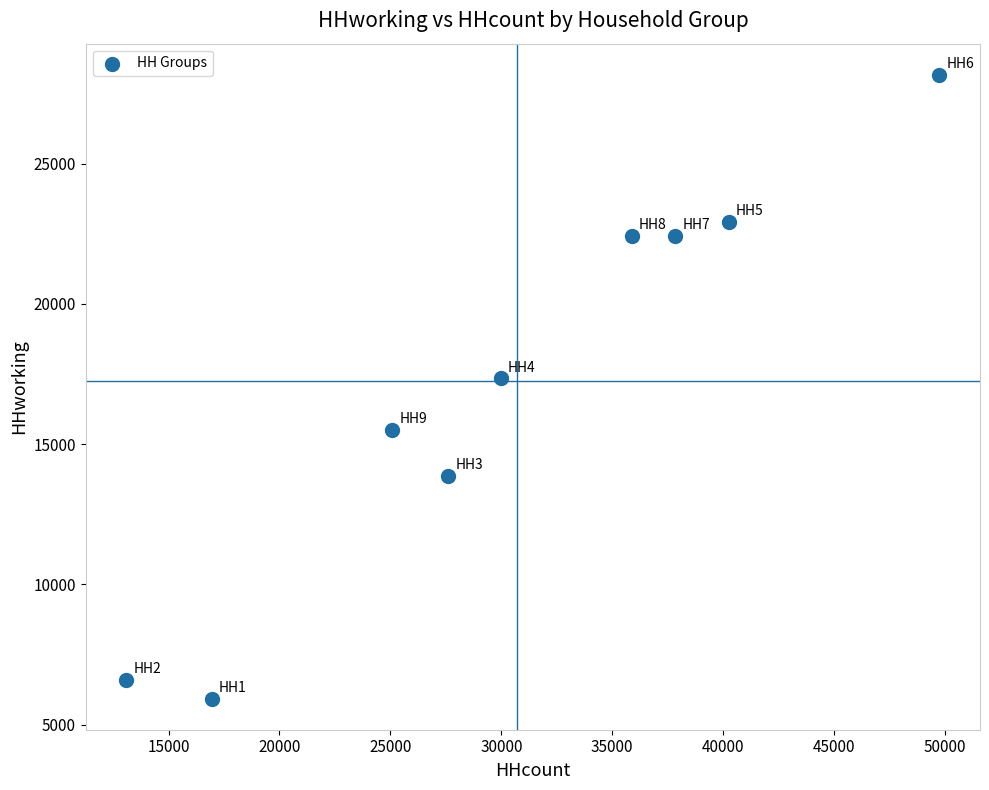

What Y value in the scatter plot is closest to 17049?

17342.8